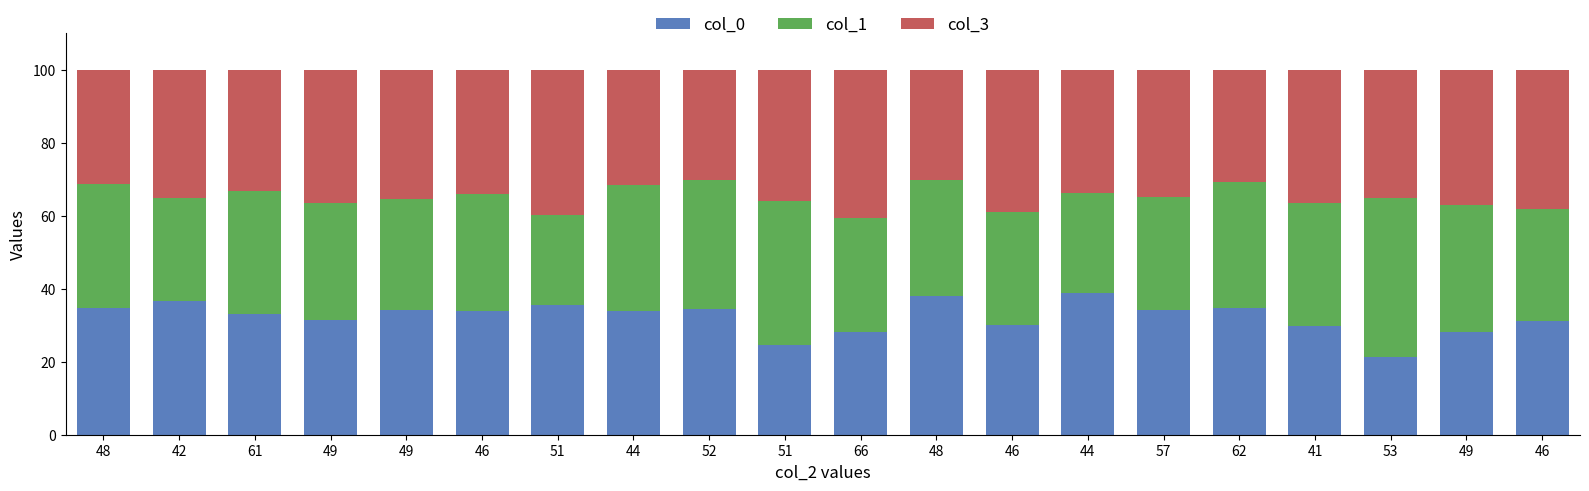

What is the average value of the col_3 series?

35.0